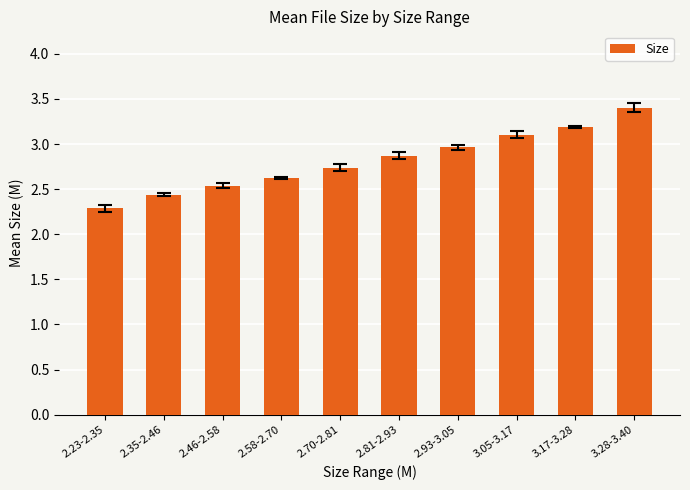

Reading left to right, what are all the values shown in this chart?

2.23-2.35=2.3	2.35-2.46=2.4	2.46-2.58=2.5	2.58-2.70=2.6	2.70-2.81=2.7	2.81-2.93=2.9	2.93-3.05=3.0	3.05-3.17=3.1	3.17-3.28=3.2	3.28-3.40=3.4